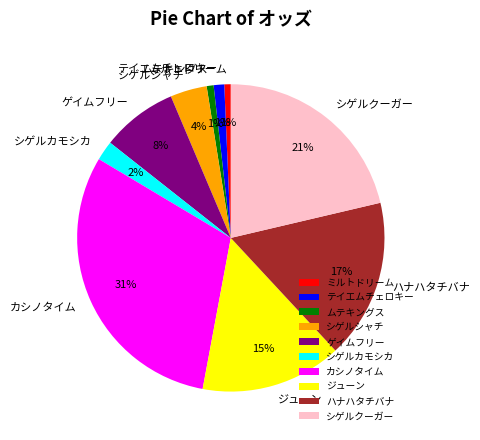

To the nearest percent, what percentage of the pie is ハナハタチバナ?

17%